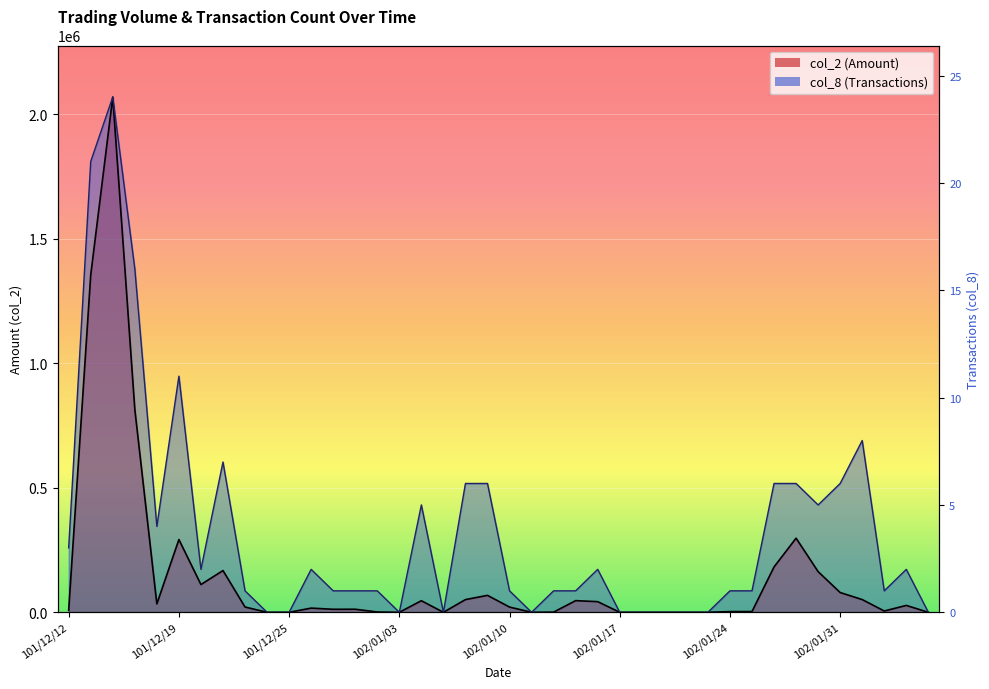

How many interior local valleys (lower than both neighbors) does the data have?

7